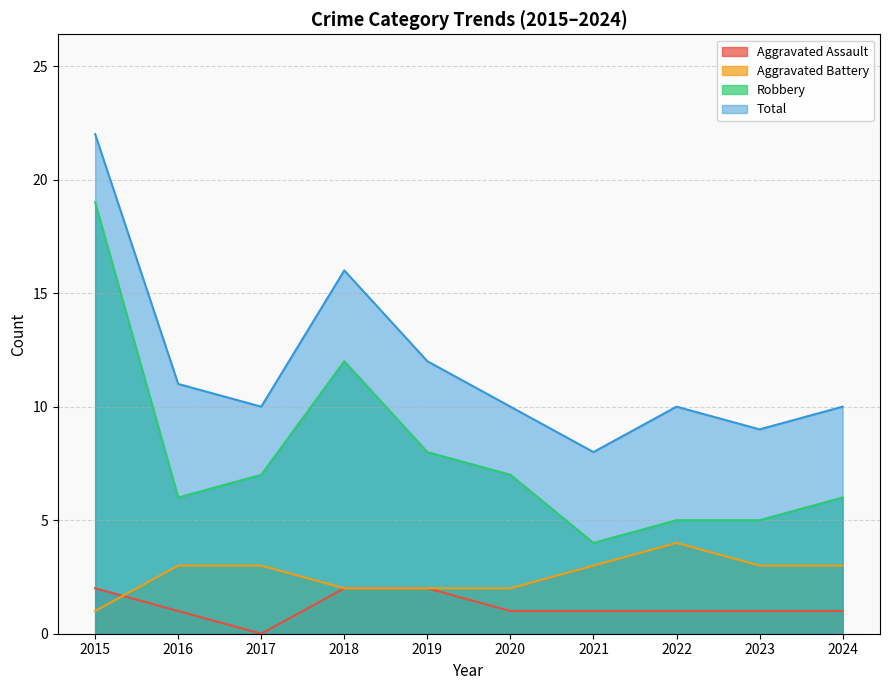

Is it true that Robbery equals 1 at 2023?

False